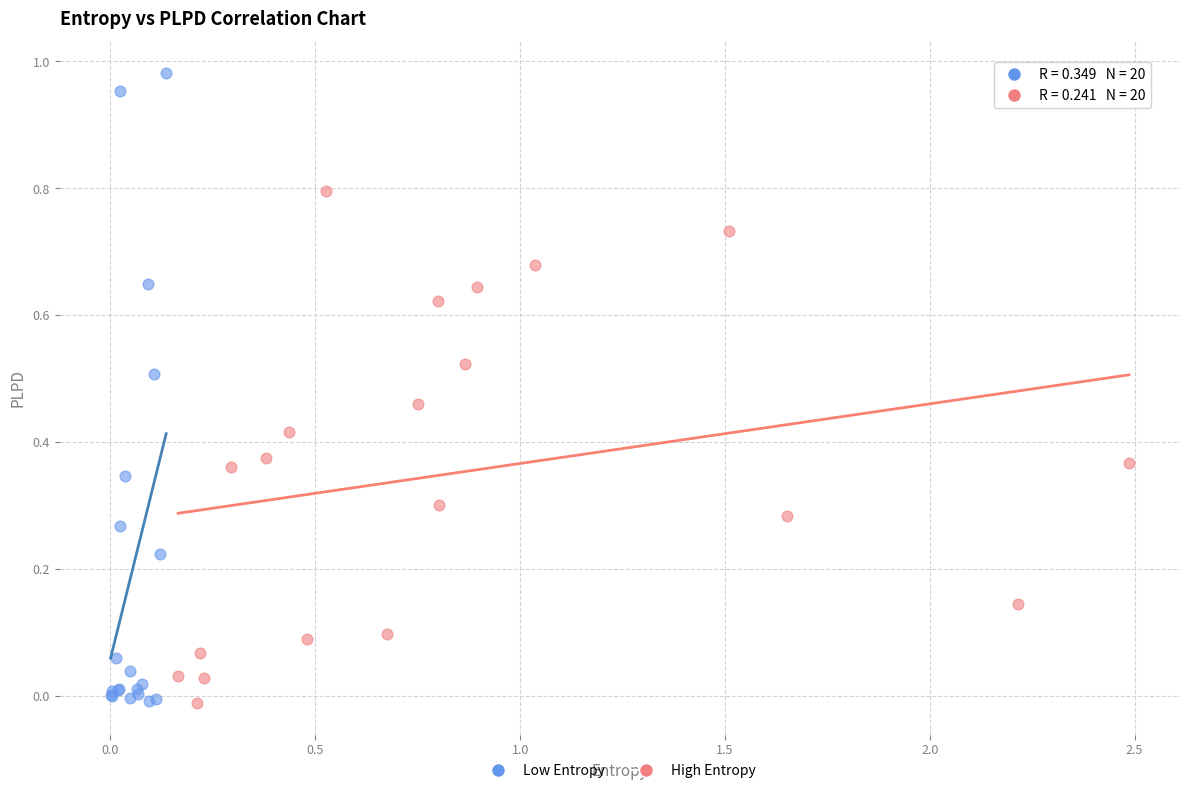

What are all the series names shown in the legend?

Low Entropy, High Entropy